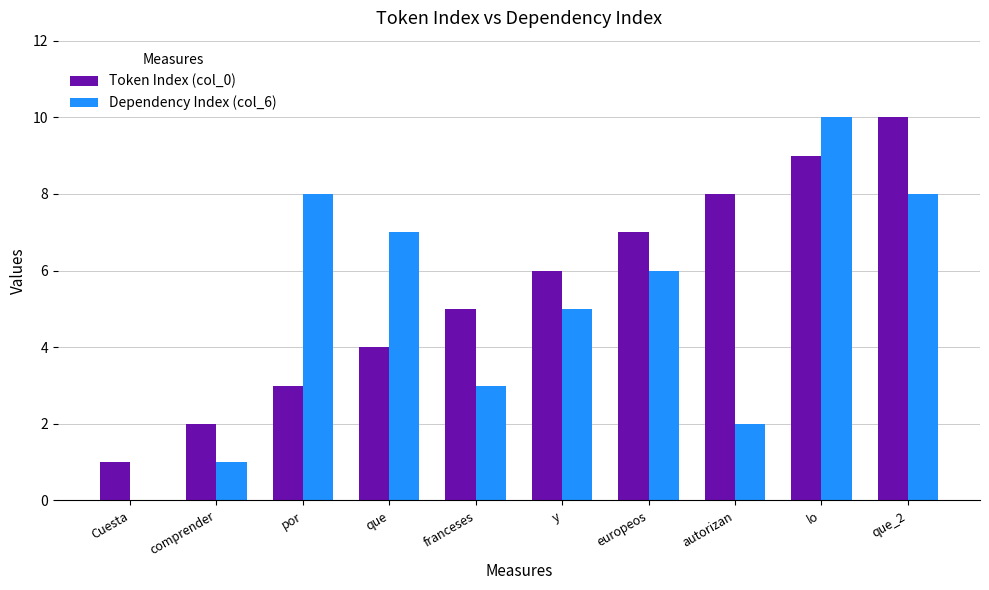

Reading left to right, list all the values displayed in this chart.

Token Index (col_0): 1	2	3	4	5	6	7	8	9	10
Dependency Index (col_6): 0	1	8	7	3	5	6	2	10	8